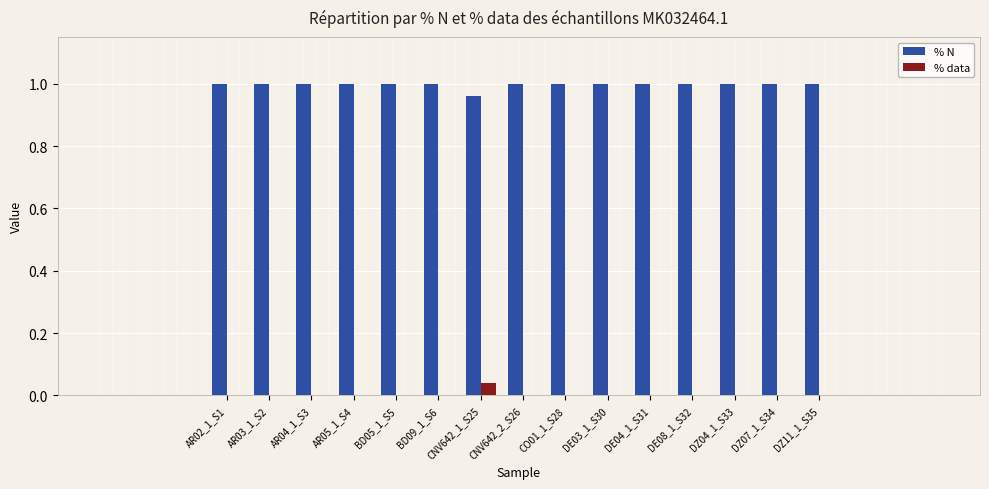

The value of % N at BD09_1_S6 is 1.0. True or false?

True